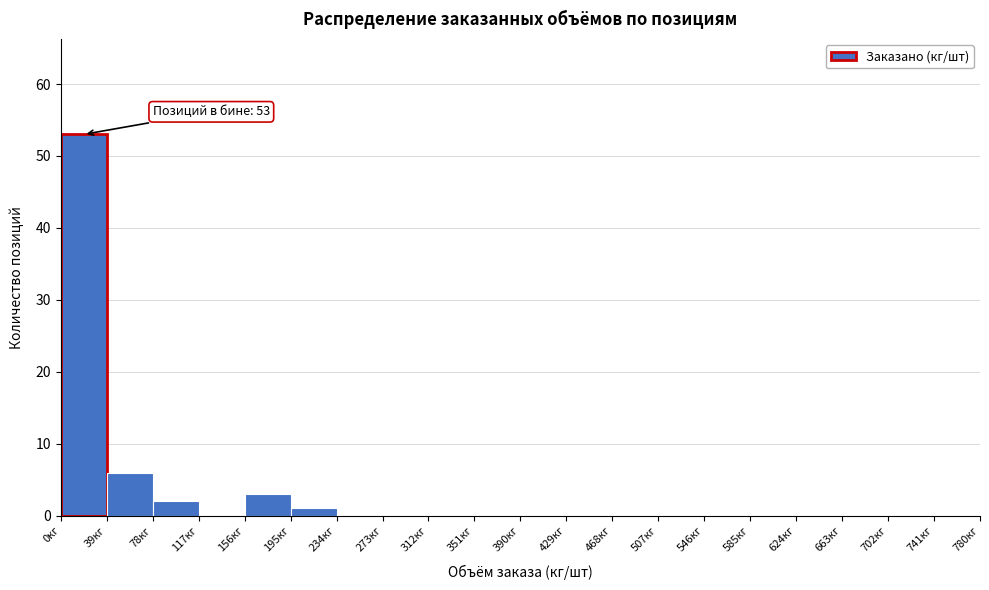

Over which range of the x-axis is the bar tallest?

0 to 39